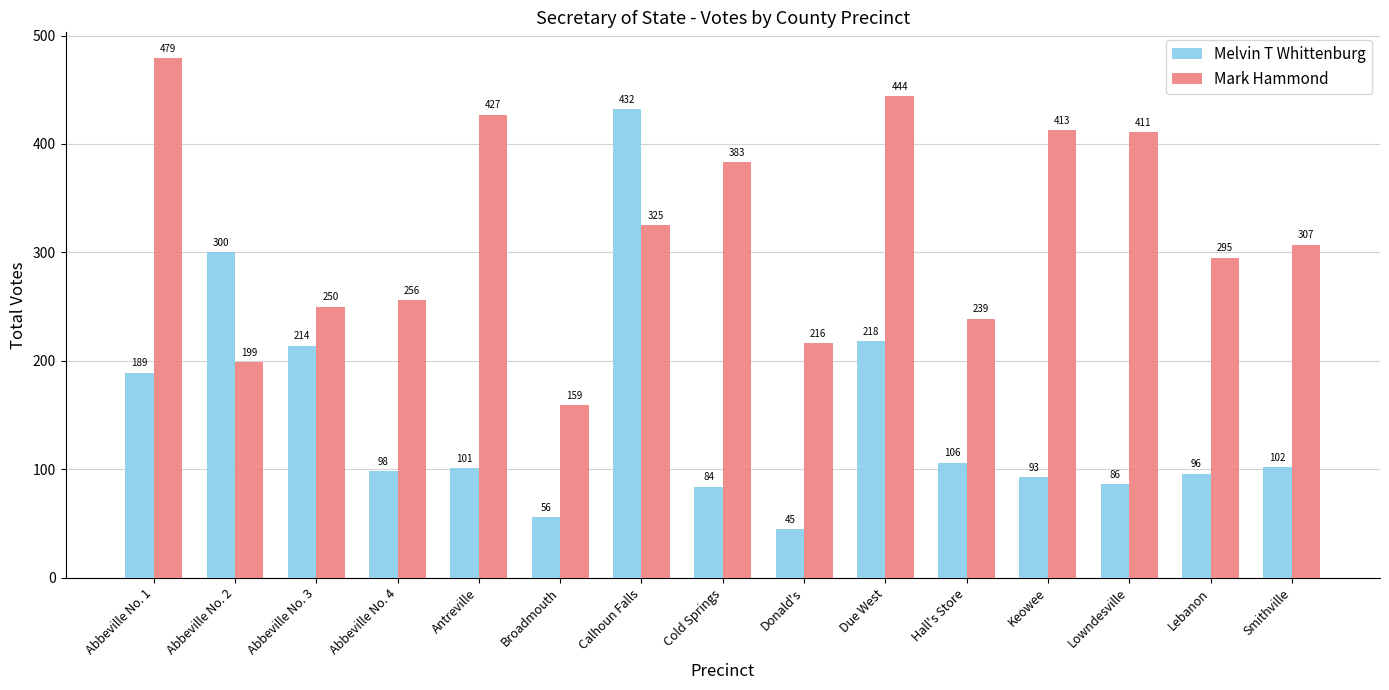

What are all the series names shown in the legend?

Melvin T Whittenburg, Mark Hammond